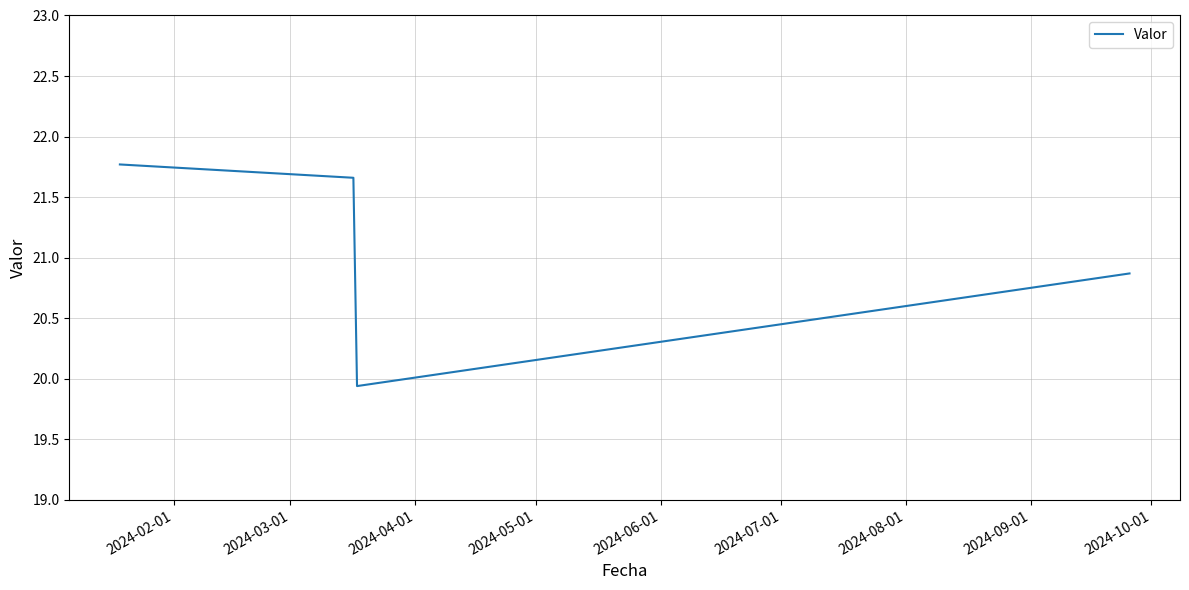

What is the average value?

21.1